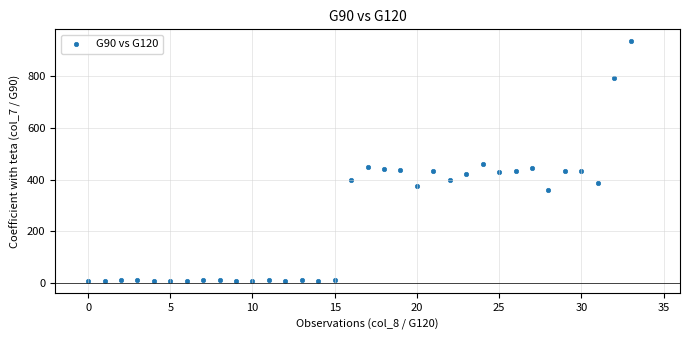

What is the range of Y values (max minus min)?

929